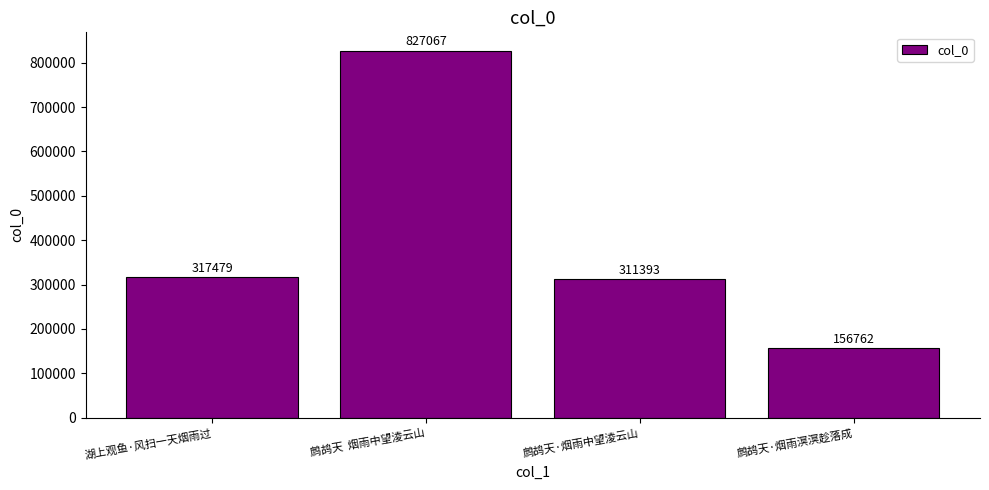

List the labels in order of value, smallest first.

鹧鸪天·烟雨溟溟趁落成, 鹧鸪天·烟雨中望淩云山, 湖上观鱼·风扫一天烟雨过, 鹧鸪天  烟雨中望淩云山